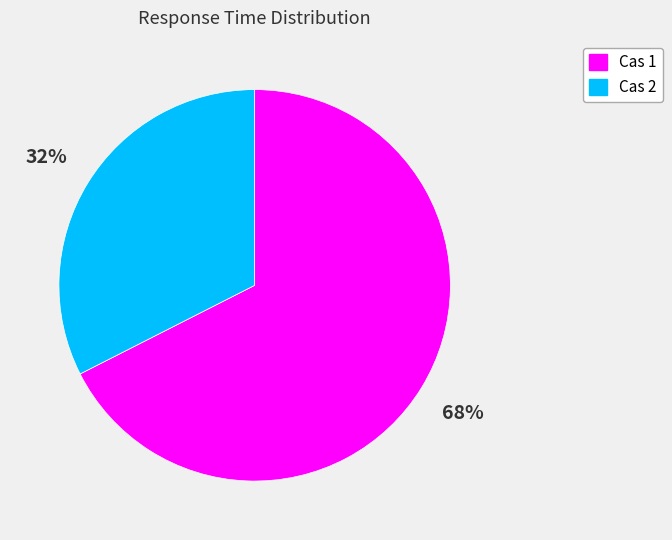

To the nearest percent, what is the average slice percentage?

50%